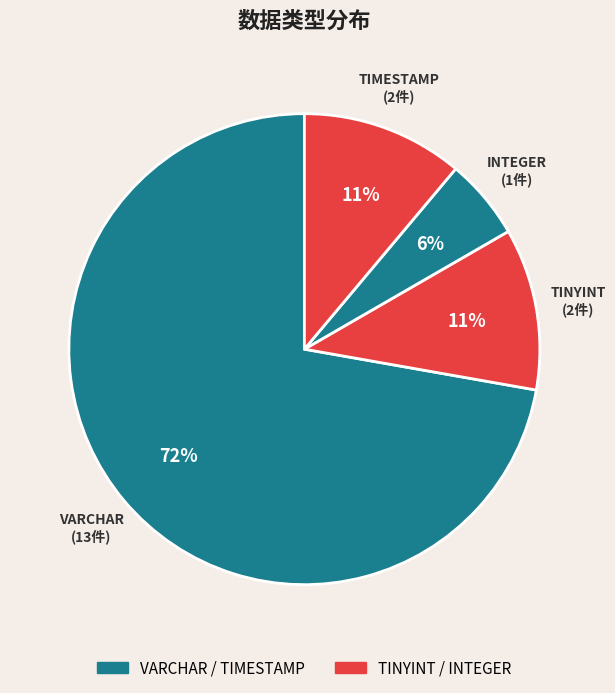

How many segments does this pie chart have?

4